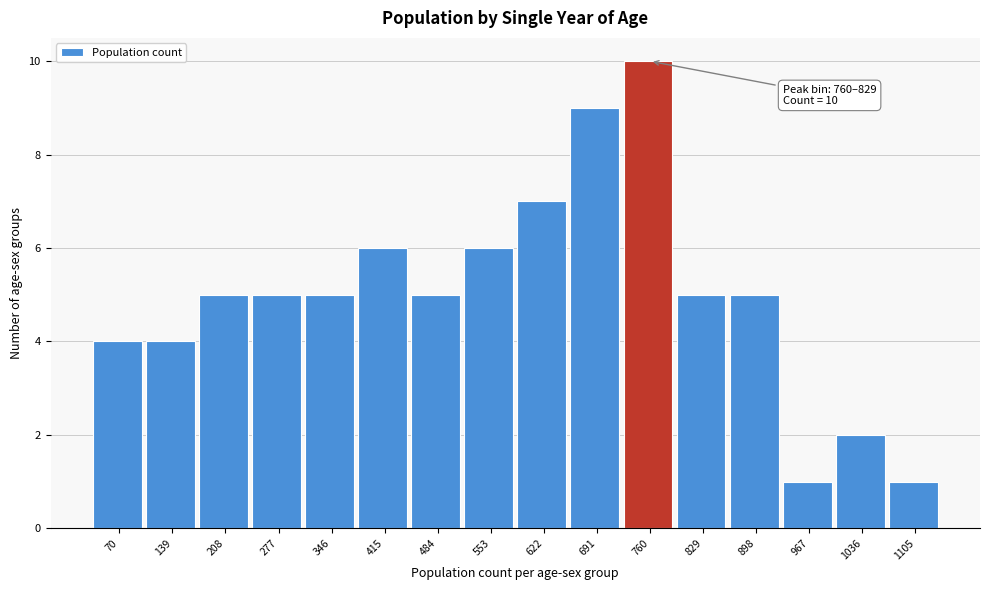

Reading right to left, list all the values displayed in this chart.

1	2	1	5	5	10	9	7	6	5	6	5	5	5	4	4